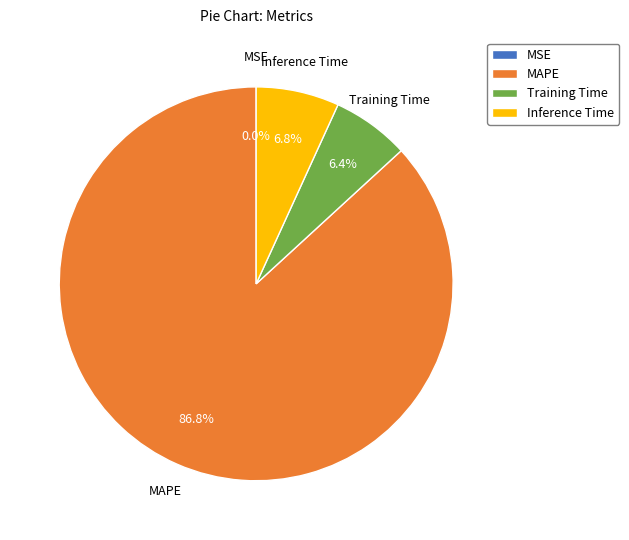

Which category has the biggest portion of the pie?

MAPE